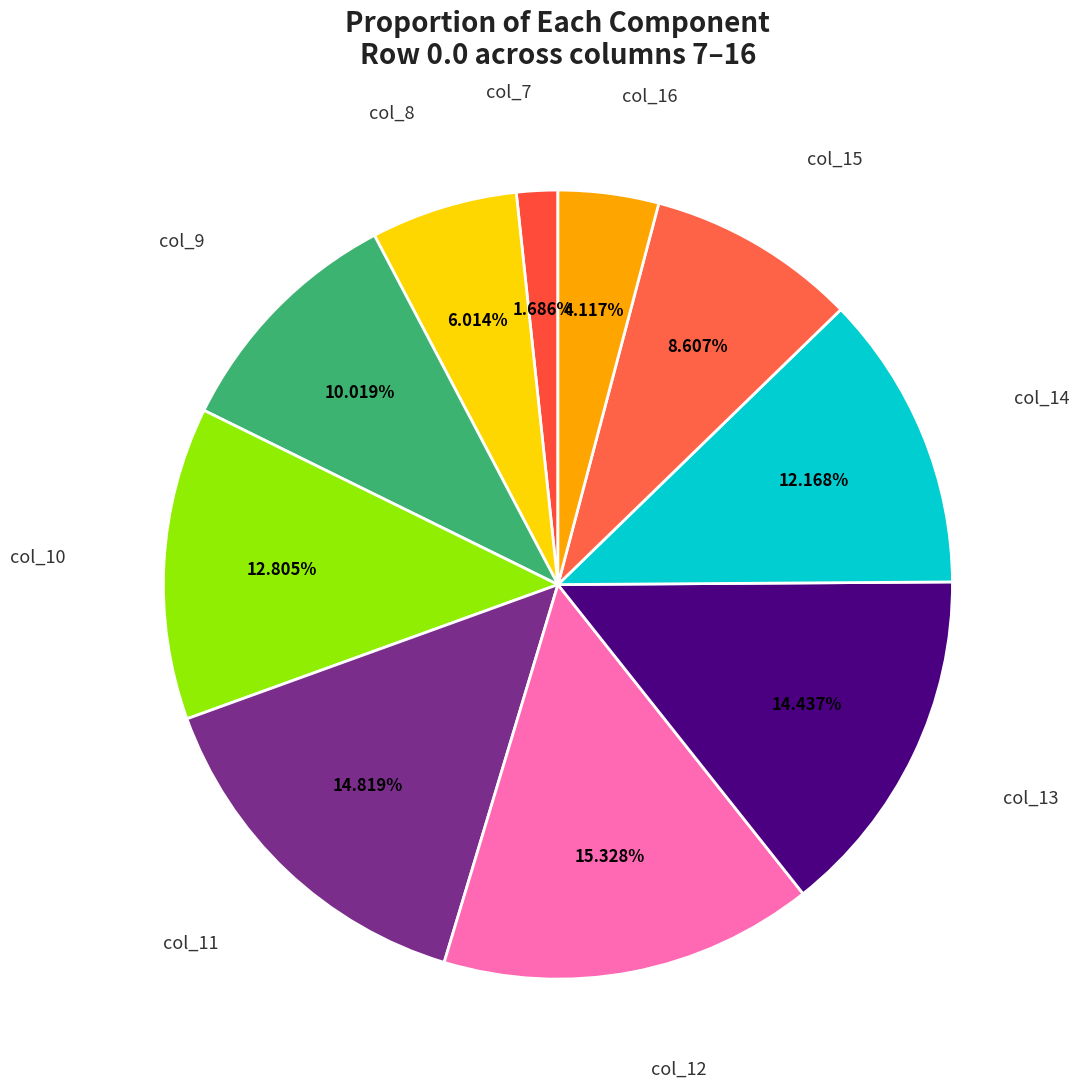

To the nearest percent, what is the combined percentage of col_8 and col_12?

21%